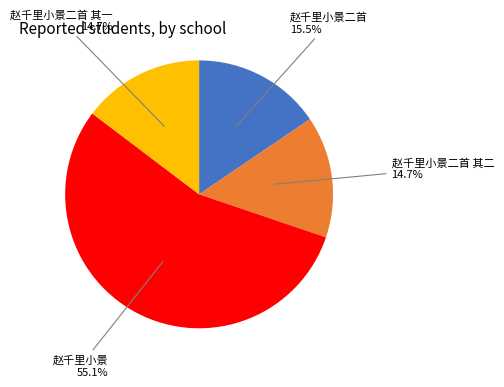

What portion of the pie excludes 赵千里小景二首 其二?

85.3%